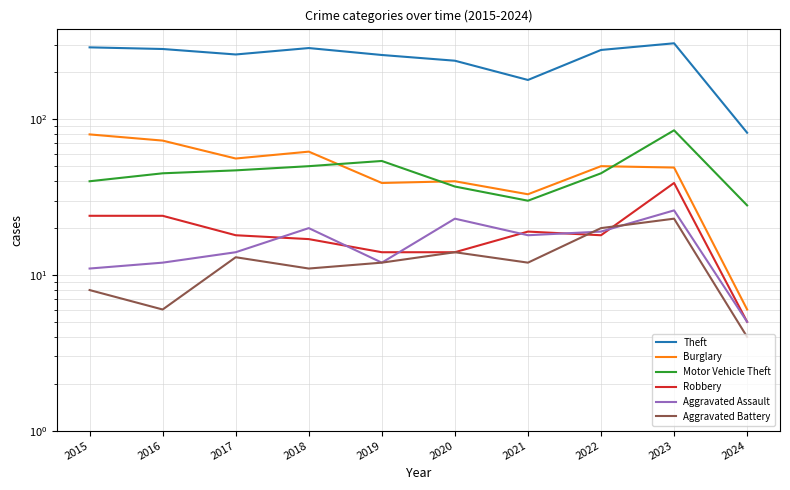

True or false: Motor Vehicle Theft and Theft intersect in this chart.

False